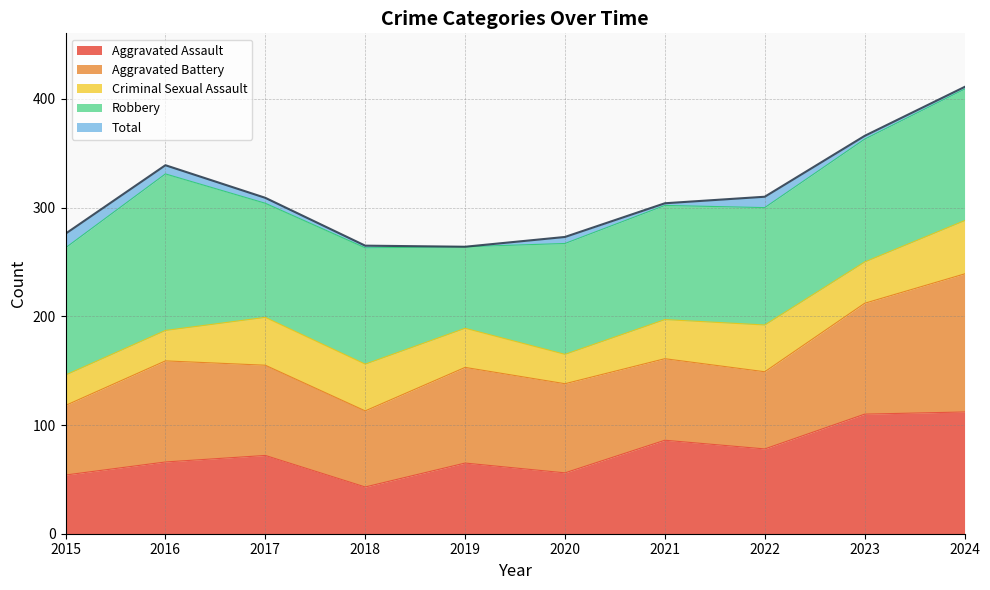

At which category is the sum across all series the highest?

2024